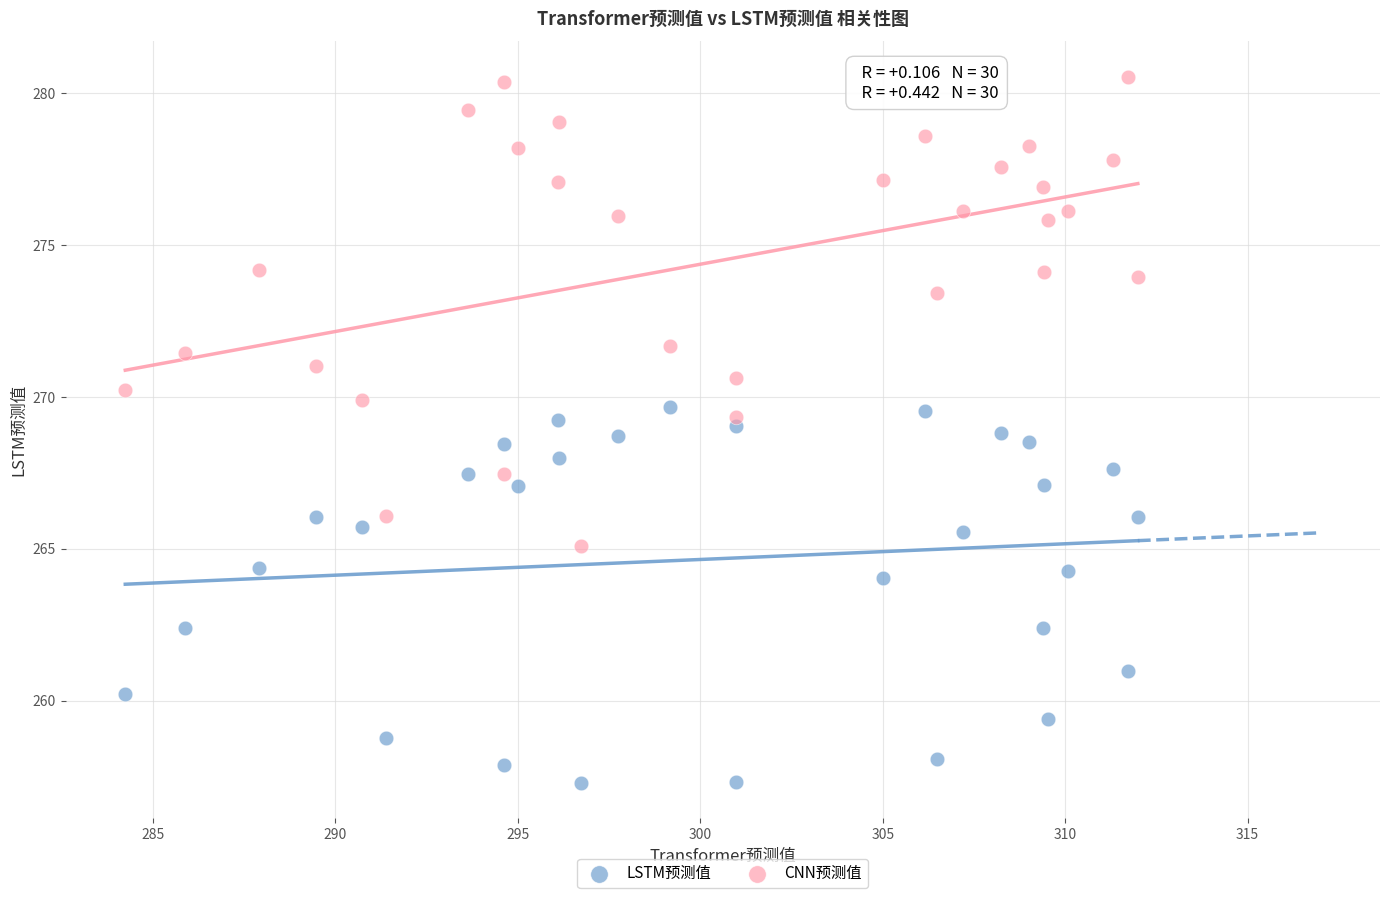

Which series contains the lowest Y value?

LSTM预测值